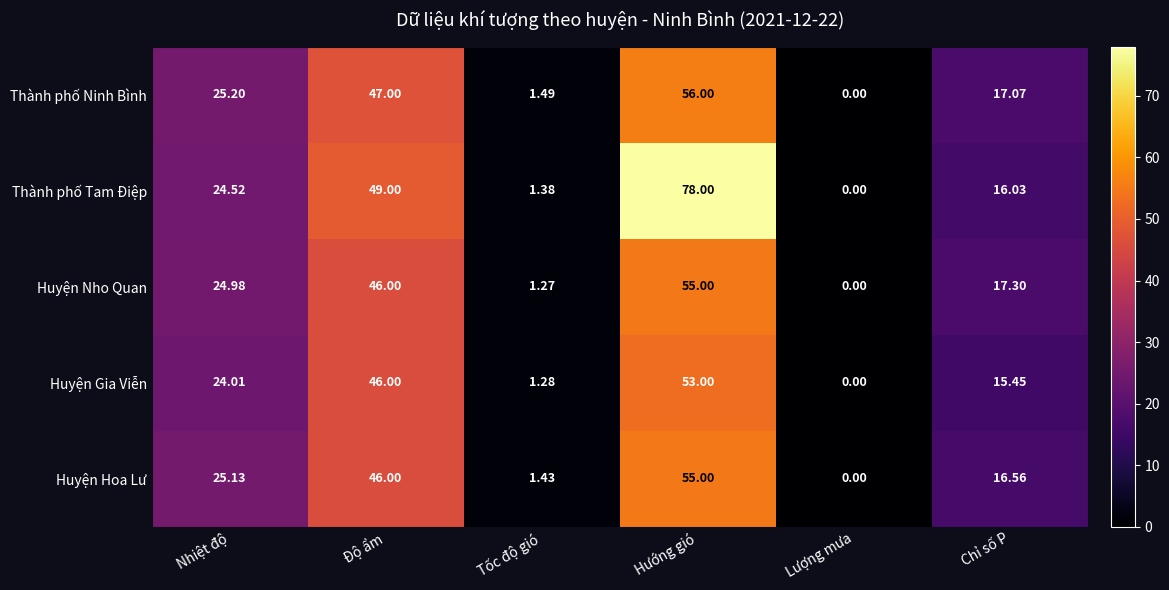

Rank the categories by Thành phố Ninh Bình value from lowest to highest.

Lượng mưa, Tốc độ gió, Chỉ số P, Nhiệt độ, Độ ẩm, Hướng gió